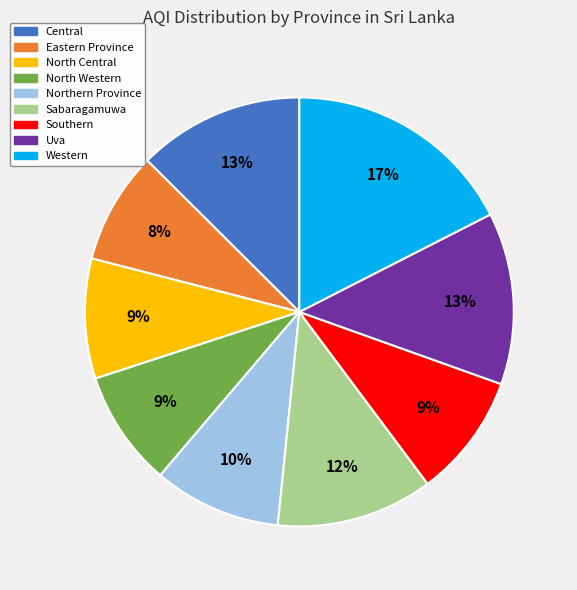

How many segments does this pie chart have?

9